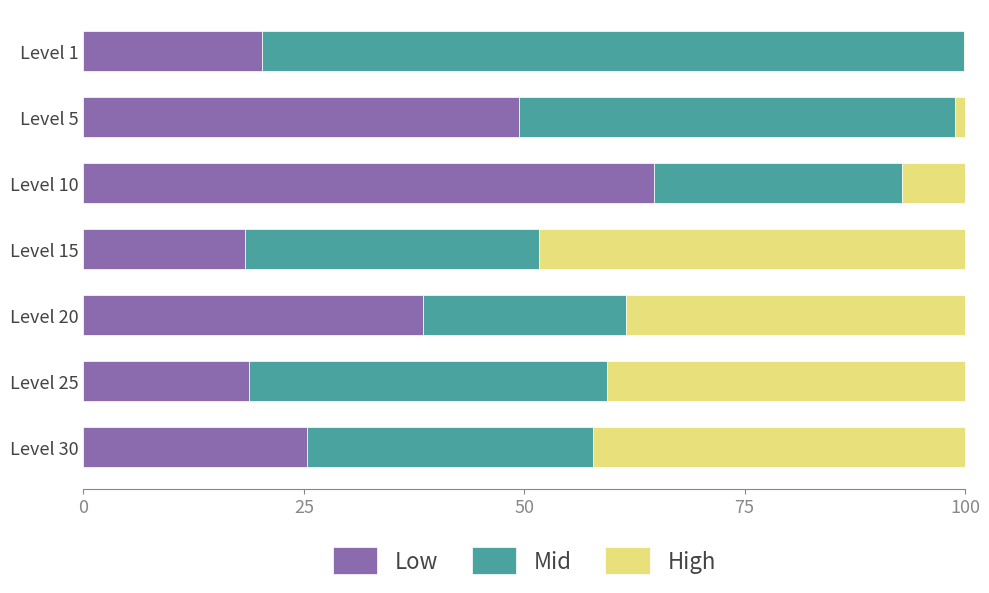

What is the maximum value for Low?

64.7